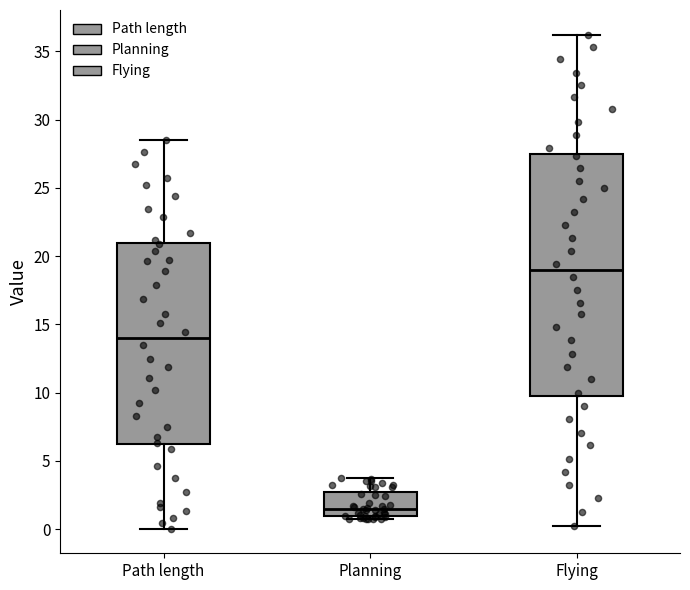

Comparing the boxes themselves (not the whiskers), which one is the tallest?

Flying